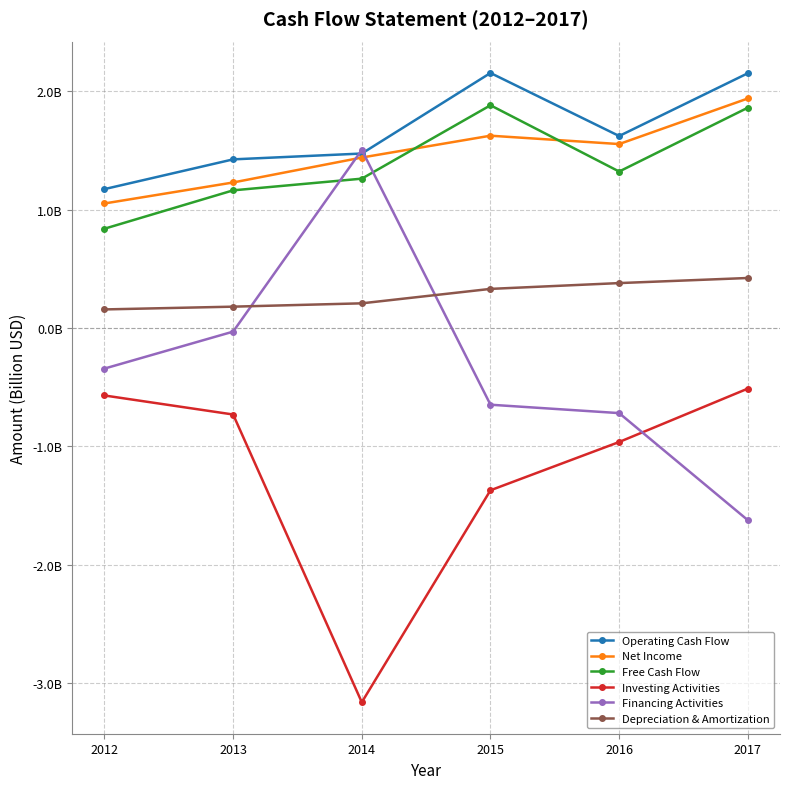

After their last crossing, which series has the higher values: Financing Activities or Net Income?

Net Income